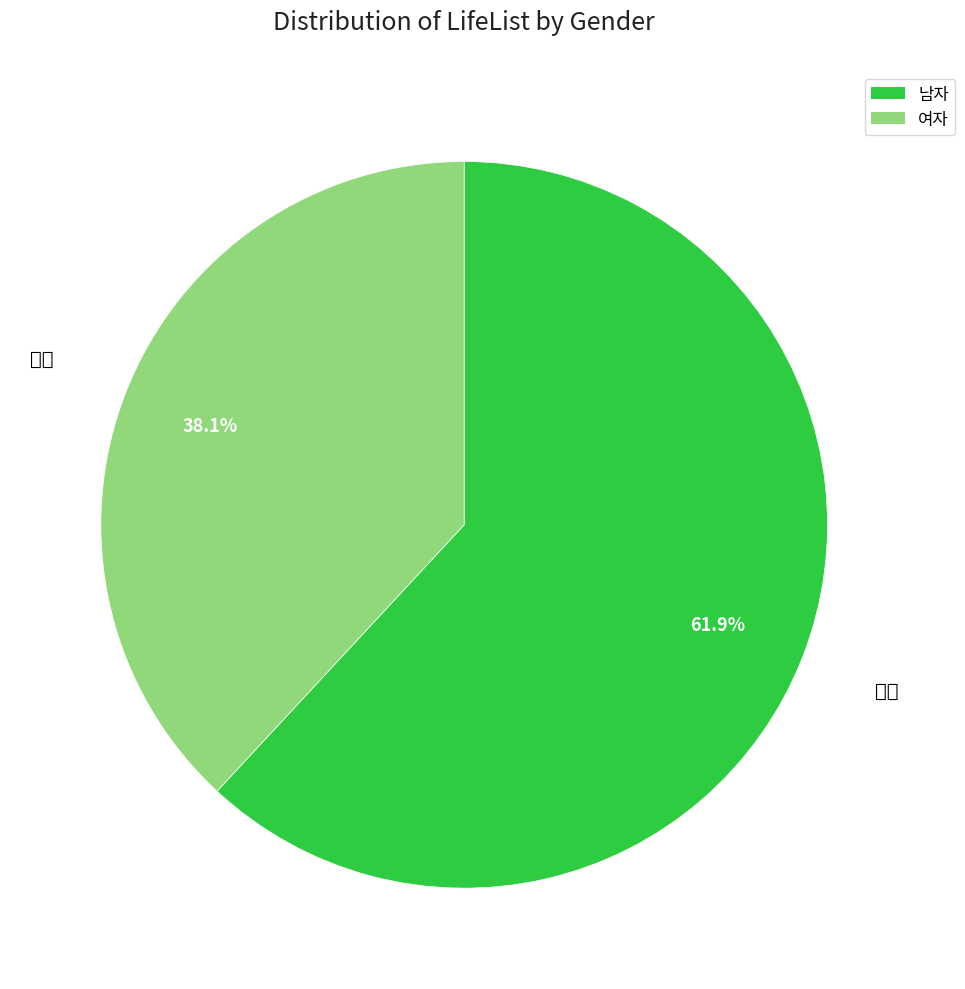

Does 여자 account for over 50% of the chart?

No